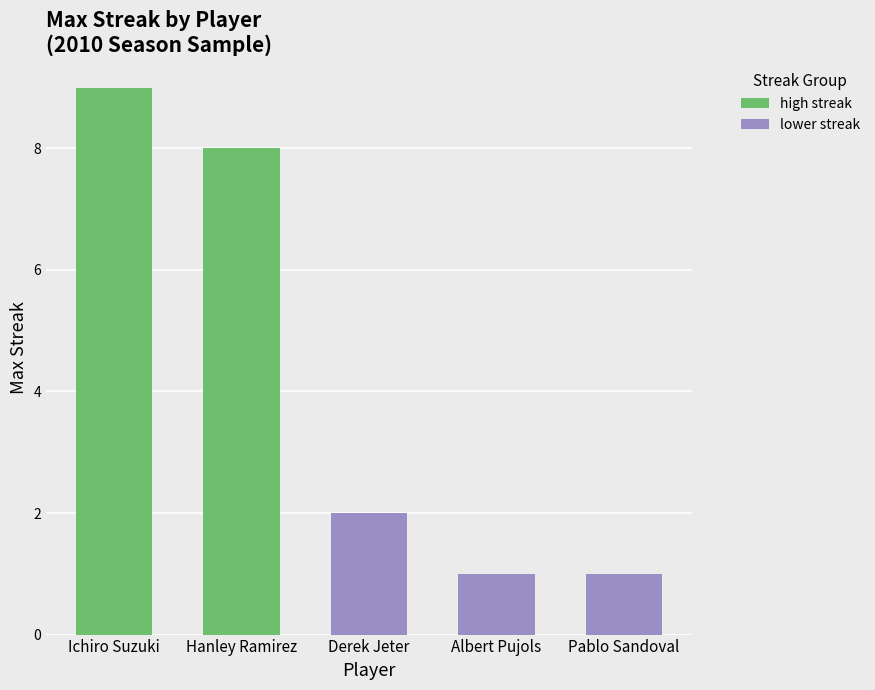

Read the high streak value at Ichiro Suzuki.

9